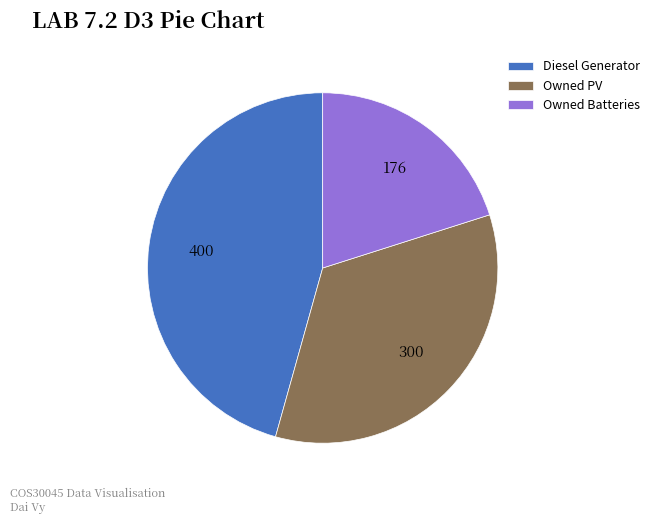

Rank the categories by value from lowest to highest.

Owned Batteries, Owned PV, Diesel Generator